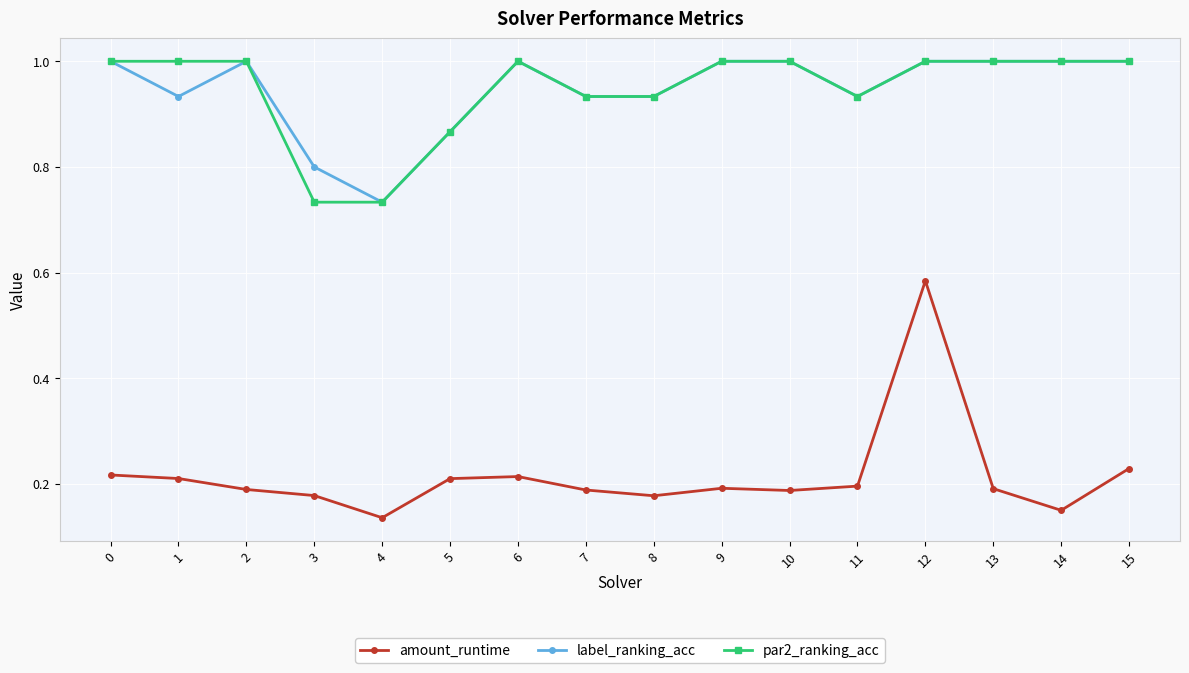

How many values in the label_ranking_acc series are below 1?

7